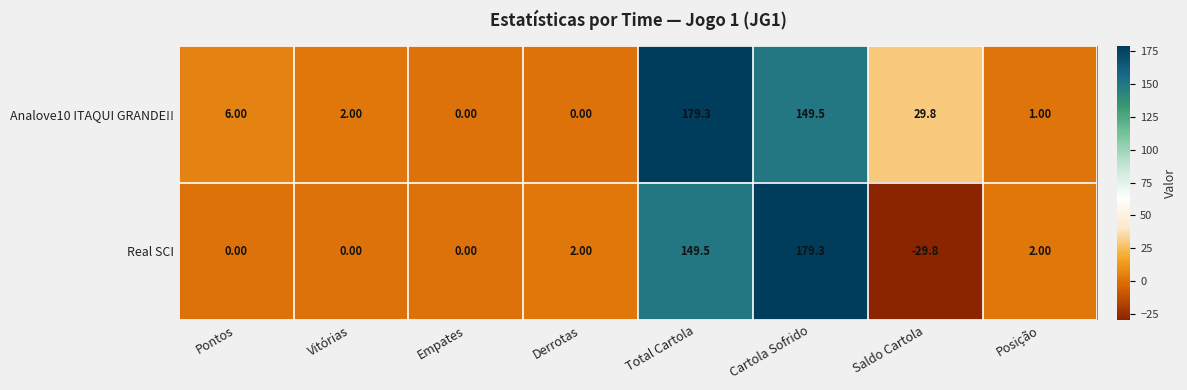

Rank the series by their average value, from lowest to highest.

Real SCI, Analove10 ITAQUI GRANDE!!